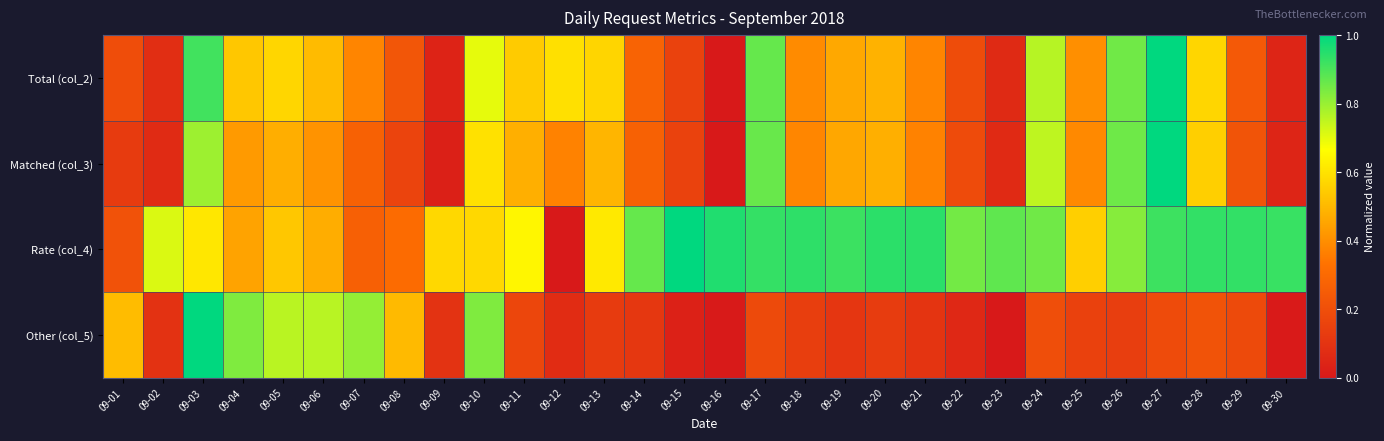

Between 09-04 and 09-09, which series saw the biggest shift?

Other (col_5)